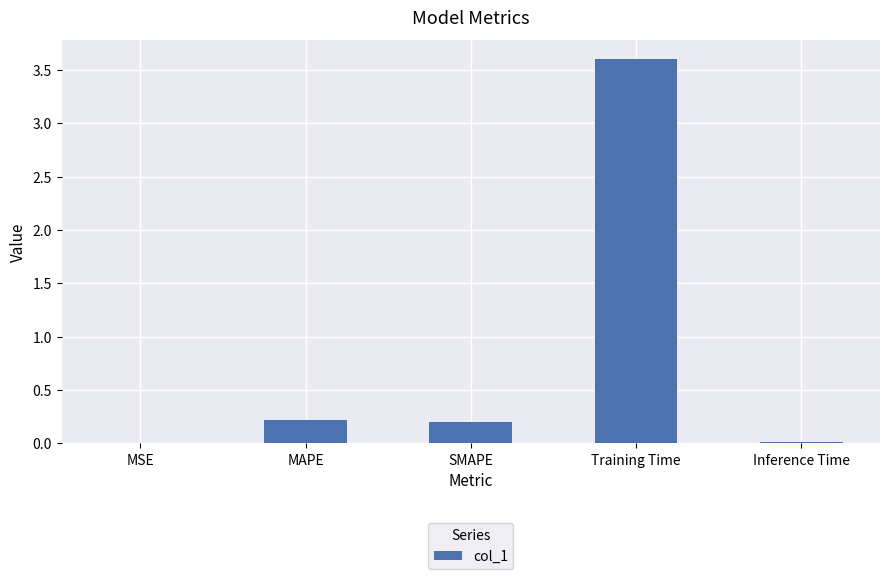

True or false: the data shows 0.0 at Inference Time.

True